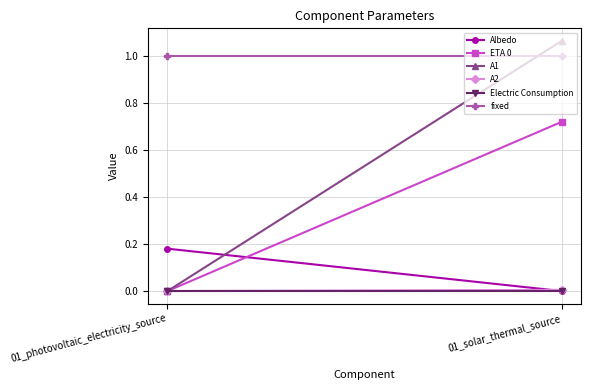

What position from the left is 01_photovoltaic_electricity_source?

1